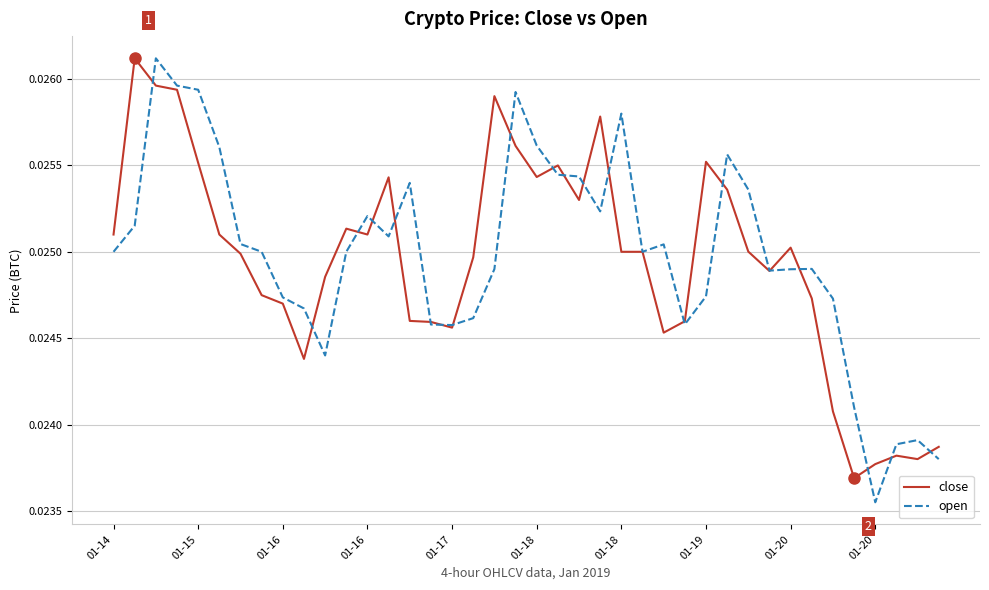

Which series has the largest total across all categories?

open